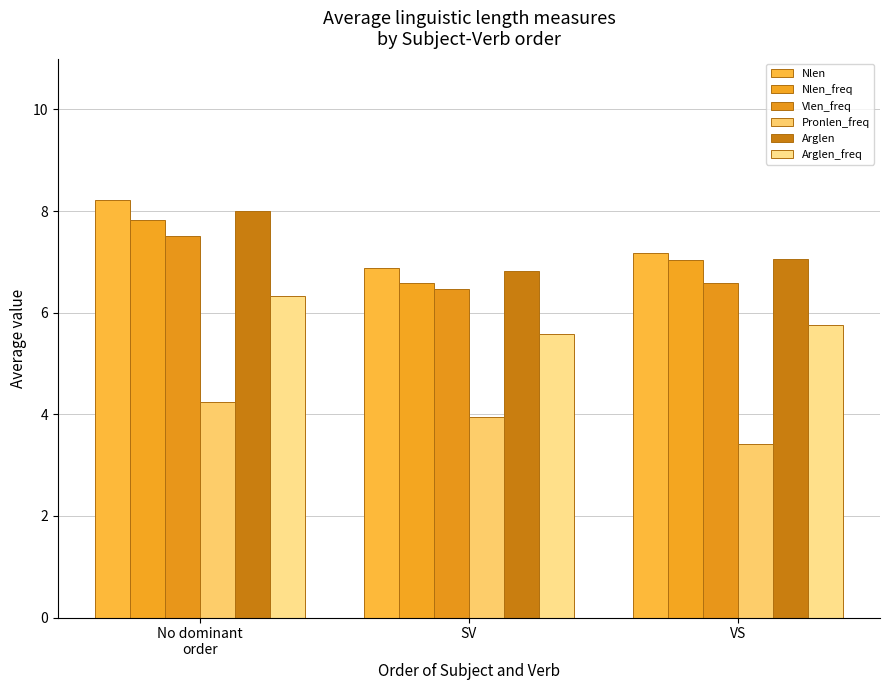

What are all the series names shown in the legend?

Nlen, Nlen_freq, Vlen_freq, Pronlen_freq, Arglen, Arglen_freq